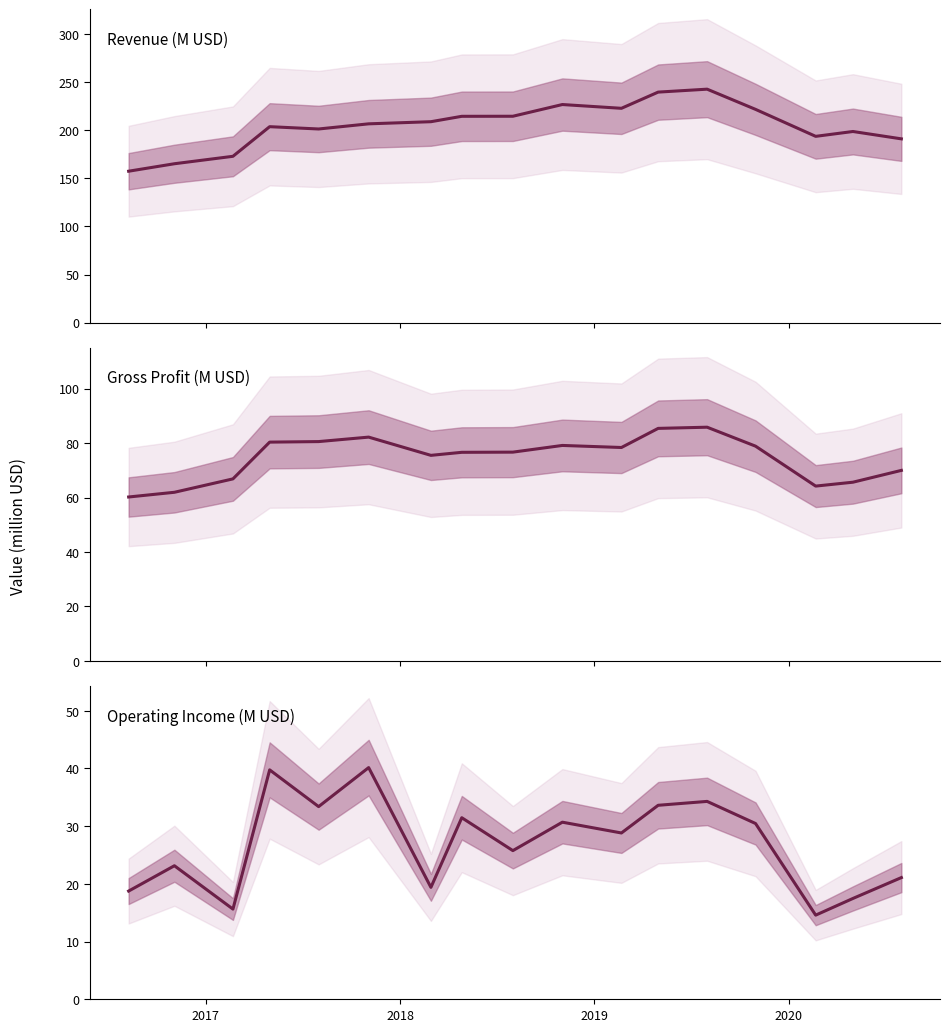

How many data points in Gross Profit (M USD) are less than 76?

7